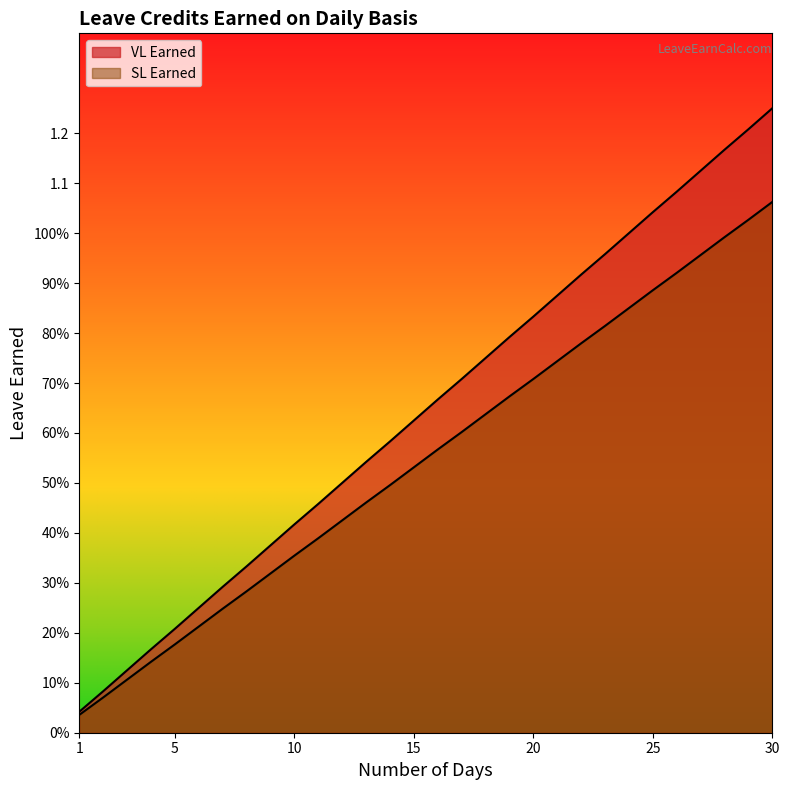

True or false: VL Earned and SL Earned intersect in this chart.

False